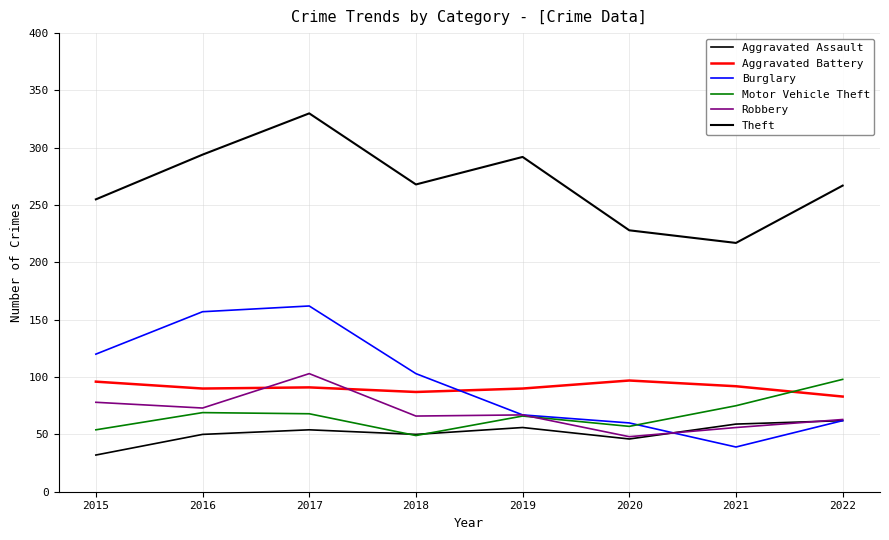

What is the lowest value of the Motor Vehicle Theft series?

49